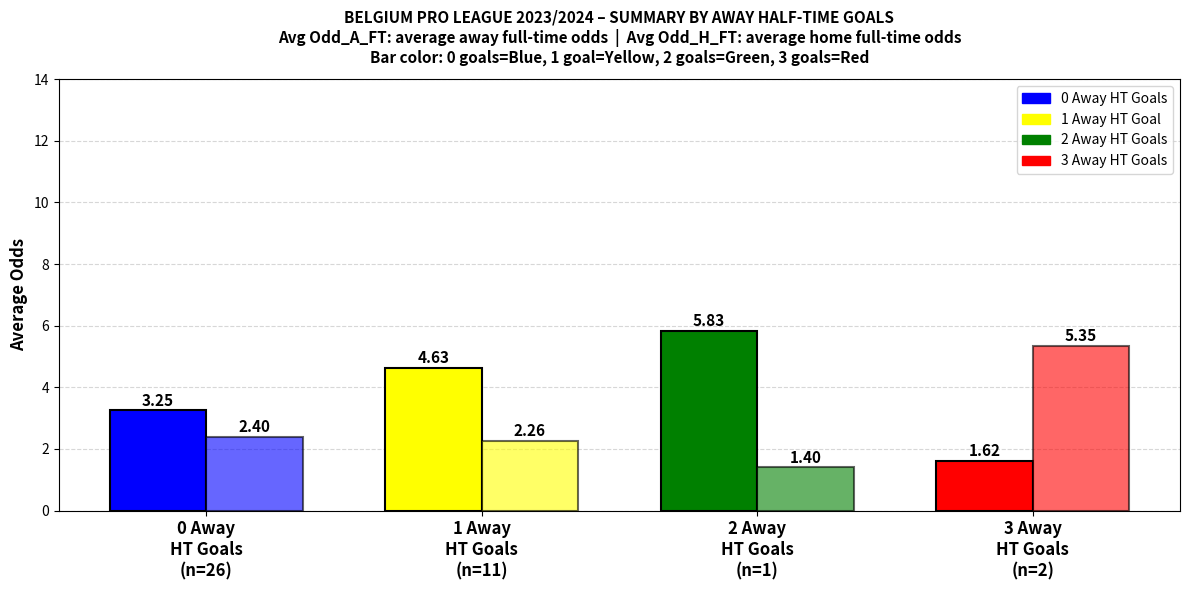

What is the total value across all series at 3 Away
HT Goals
(n=2)?

7.0